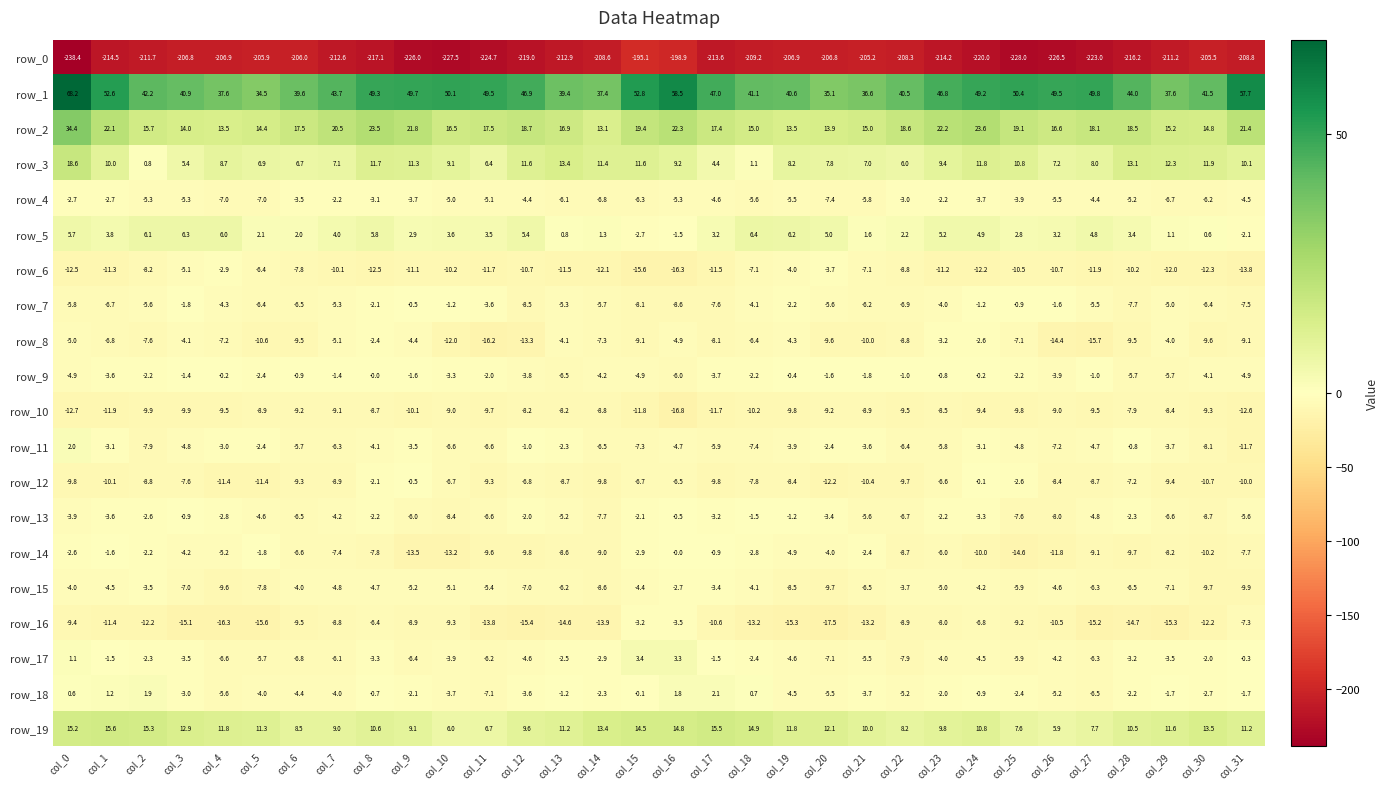

What is the spread (max minus min) of values at col_11?

274.2